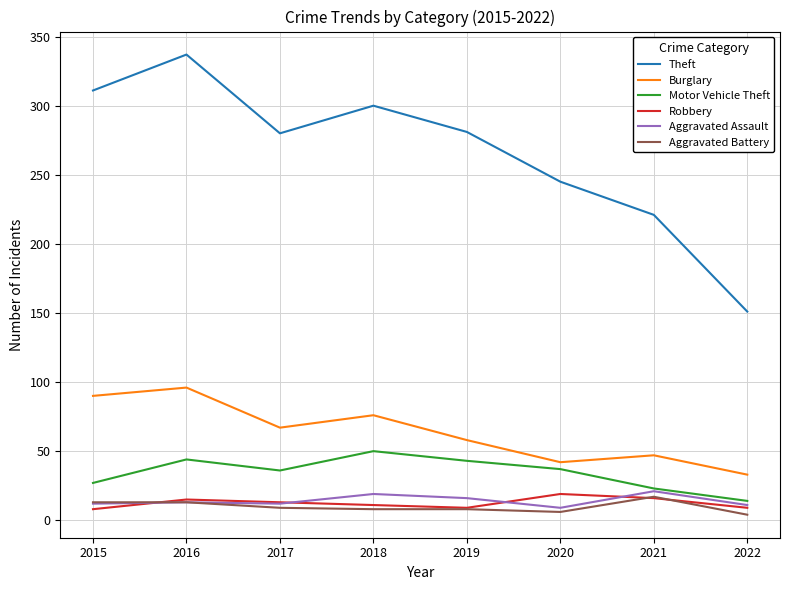

Between 2016 and 2017, which series saw the biggest shift?

Theft